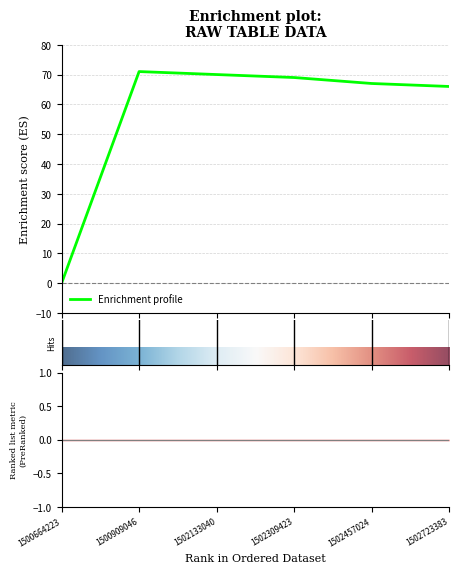

At which category does the chart reach its minimum across all series?

1500664223